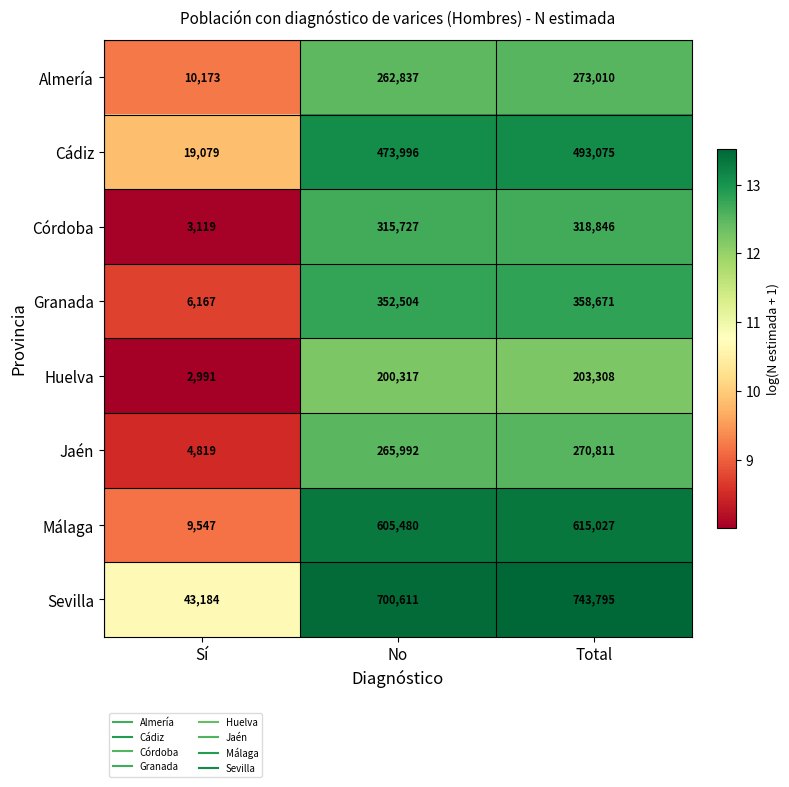

What is the sum of the Almería values at Total and Sí?

283183